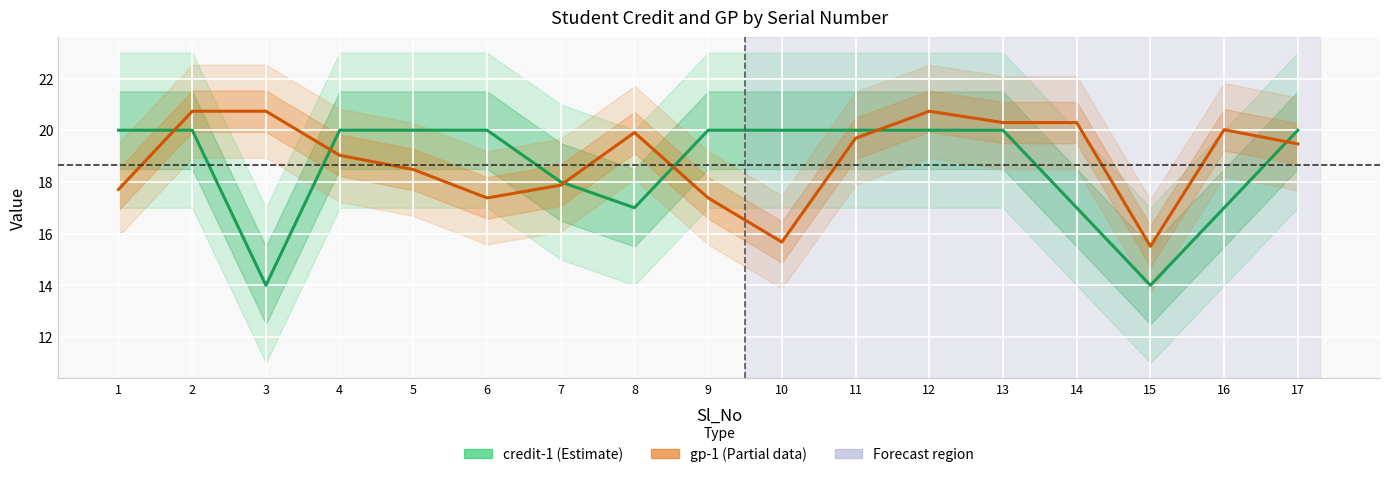

Which series changed the most between 12 and 14?

credit-1